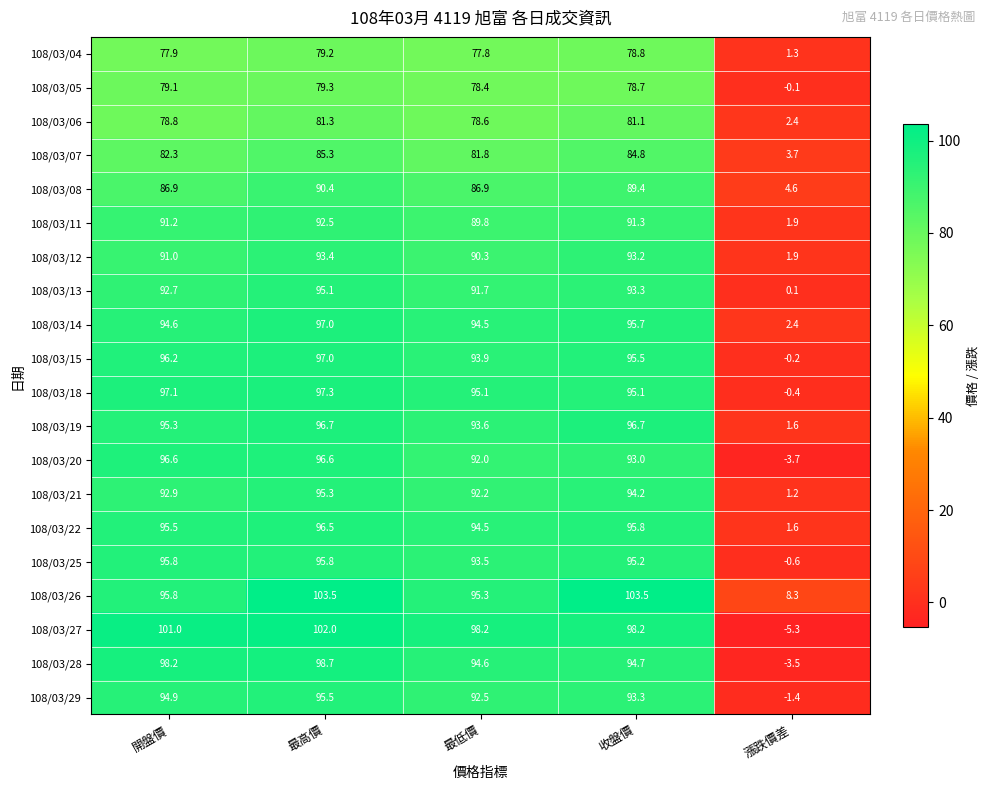

Read the 108/03/22 value at 開盤價.

95.5